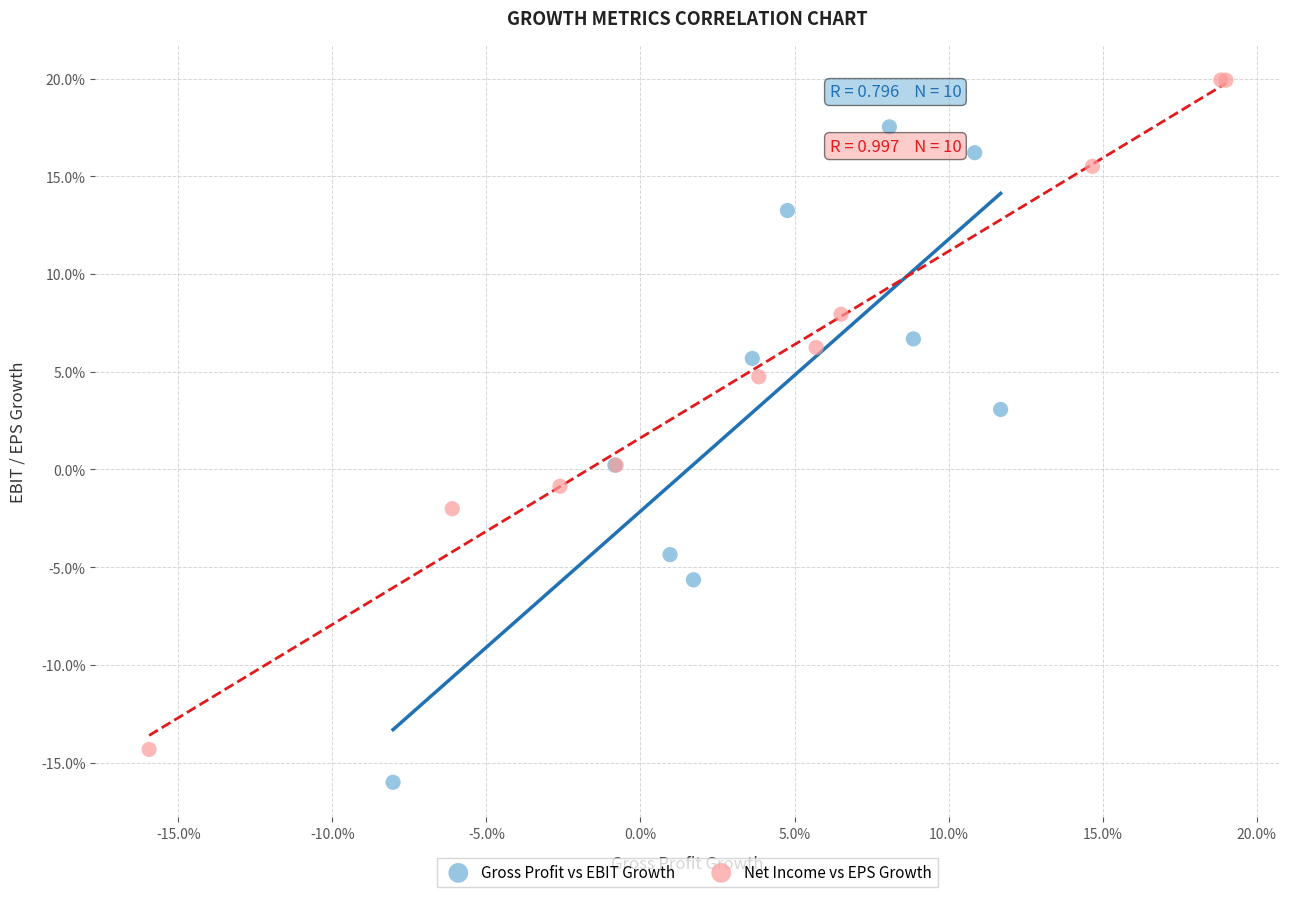

Which series contains the lowest Y value?

Gross Profit vs EBIT Growth